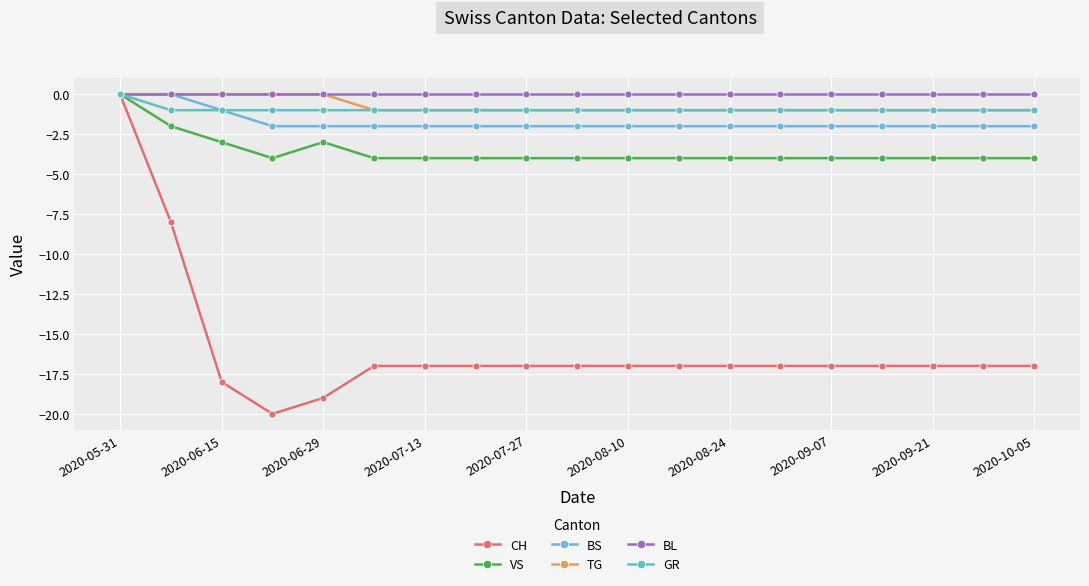

How many categories are shown in the chart?

19